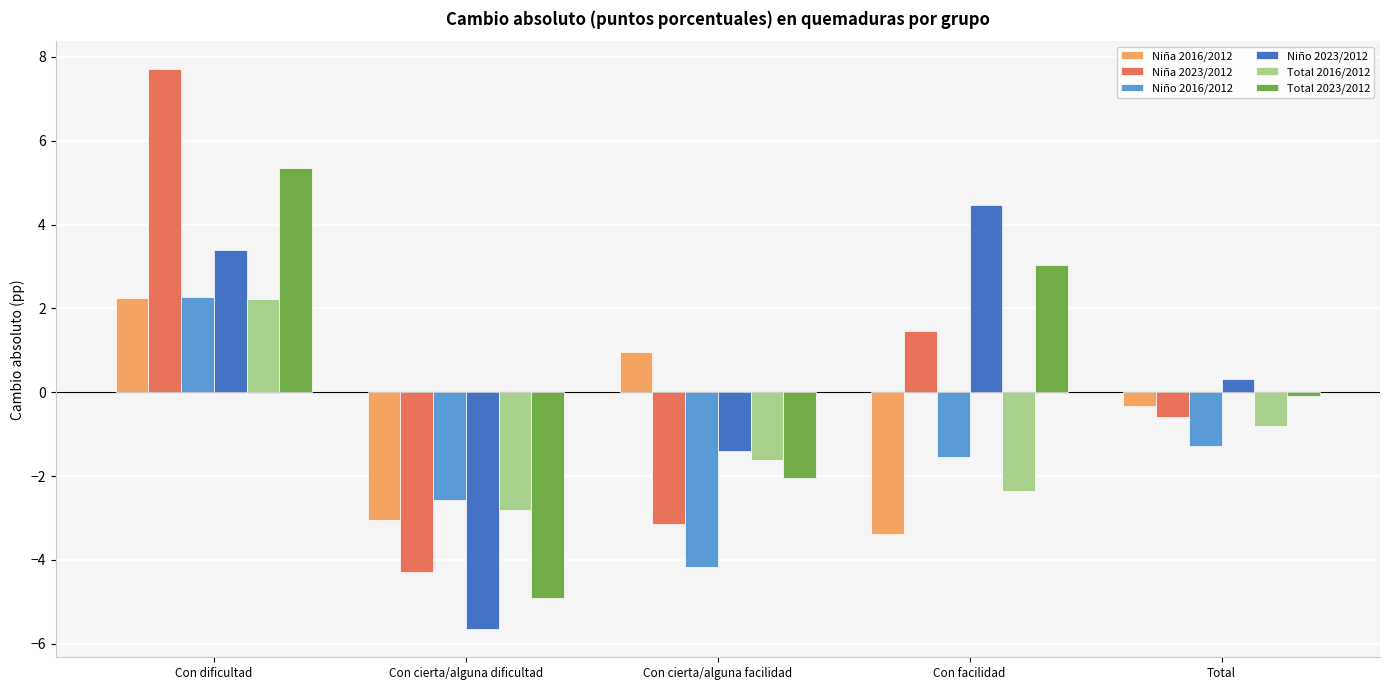

True or false: Niño 2023/2012 has a value of -2.0 at Con cierta/alguna facilidad.

False